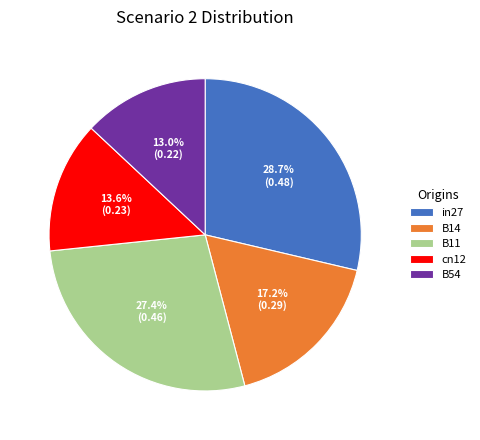

Which slice is the largest?

in27